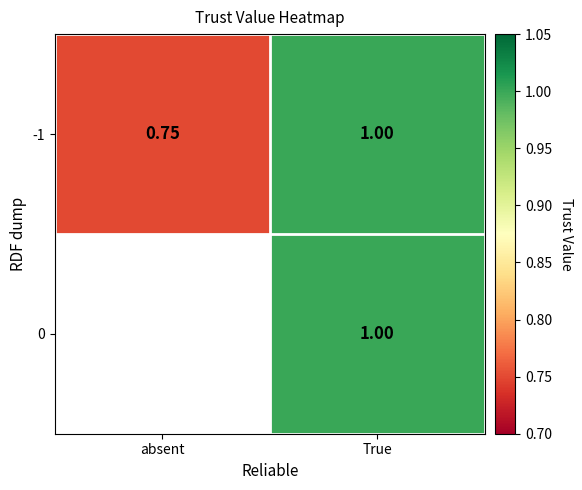

At which label is -1 closest to 0?

absent